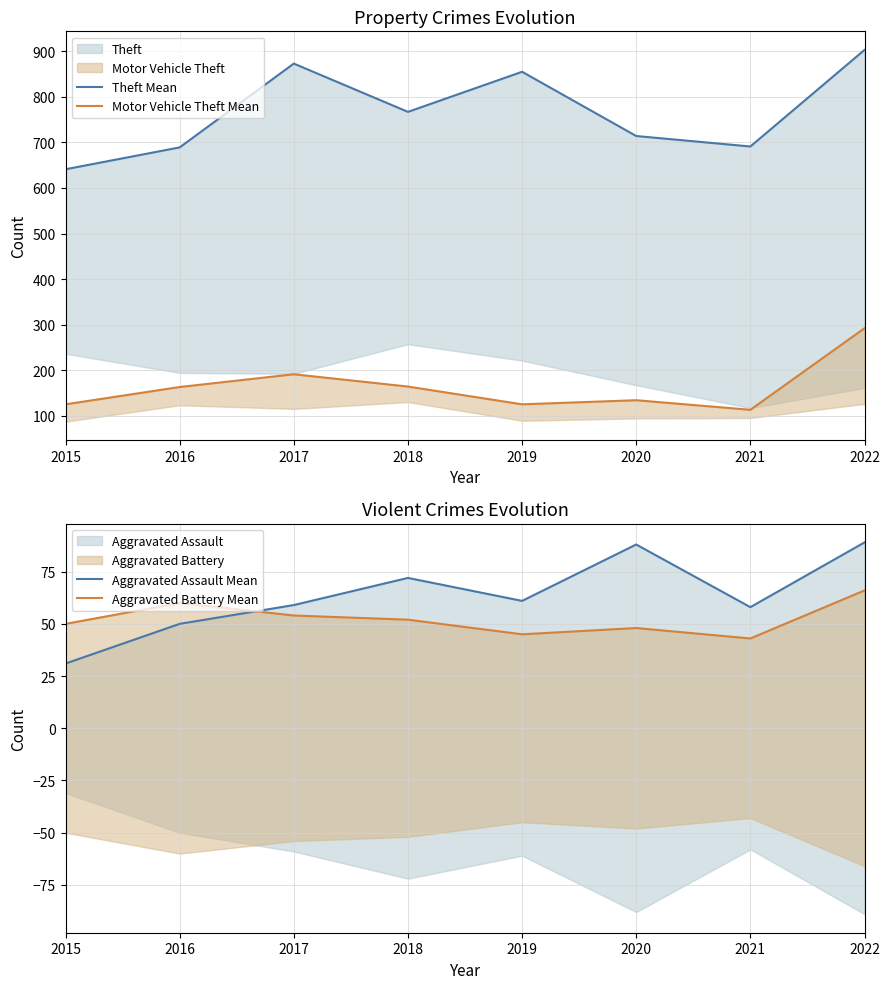

True or false: Motor Vehicle Theft Mean and Aggravated Battery Mean intersect in this chart.

False